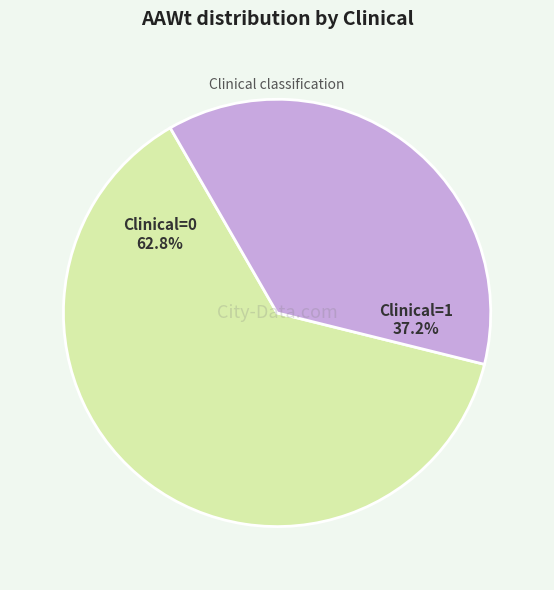

Is there a majority slice in this chart?

Yes